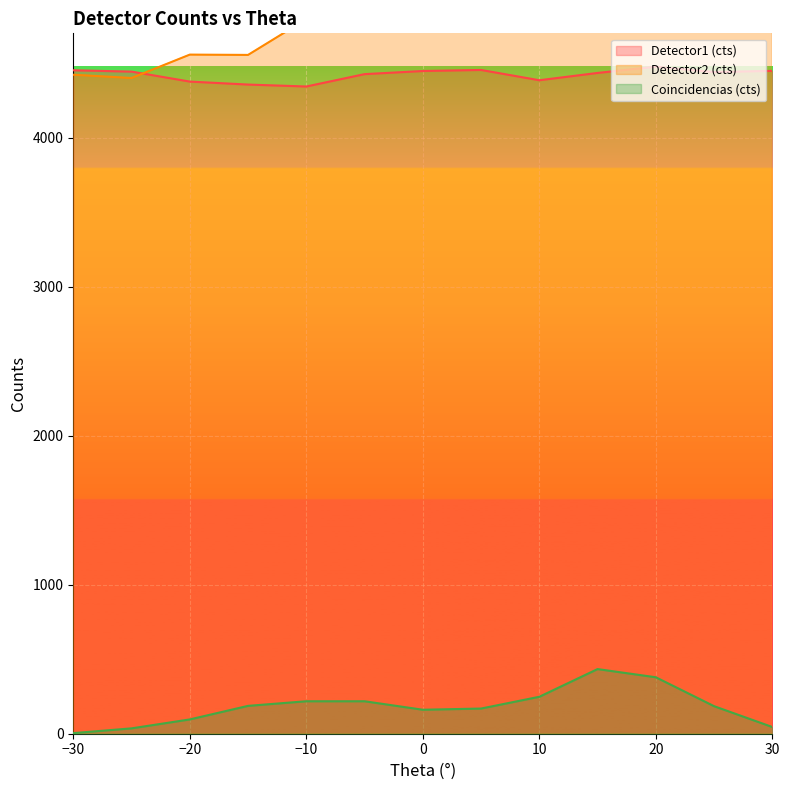

What is the average value of the Coincidencias (cts) series?

183